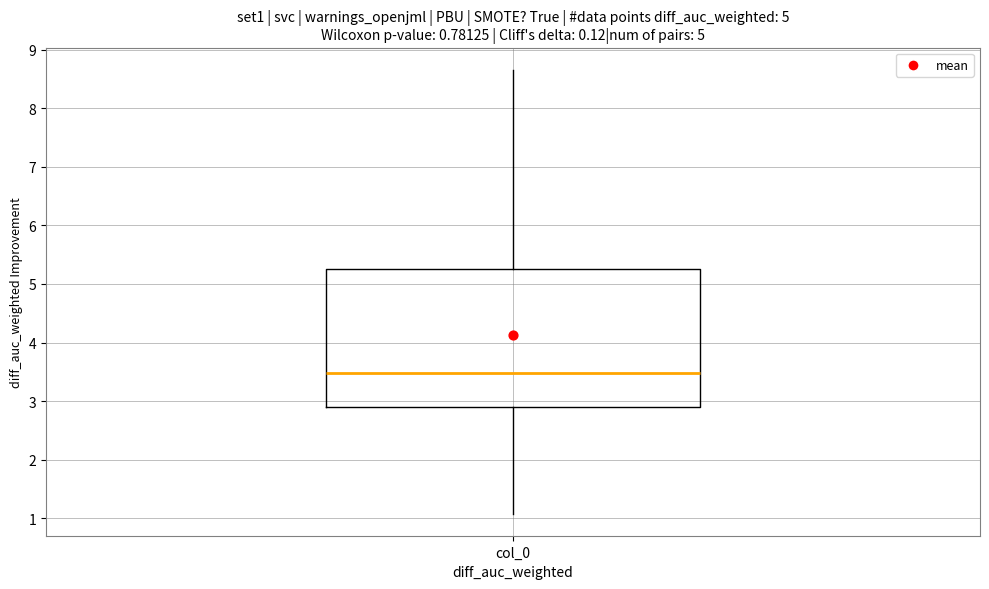

Read this box plot against the y-axis: the position of the median line, the range covered by the box, and the ends of both whiskers. The values are not printed on the chart, so give them approximately, as read against the axis.

median 3.5, box 2.9 to 5.3, whiskers 1.1 to 8.7